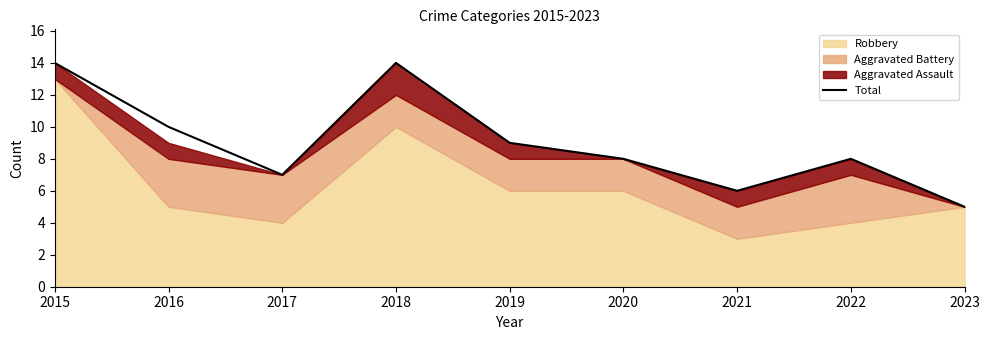

What is the change in value from 2019 to 2022?

-1